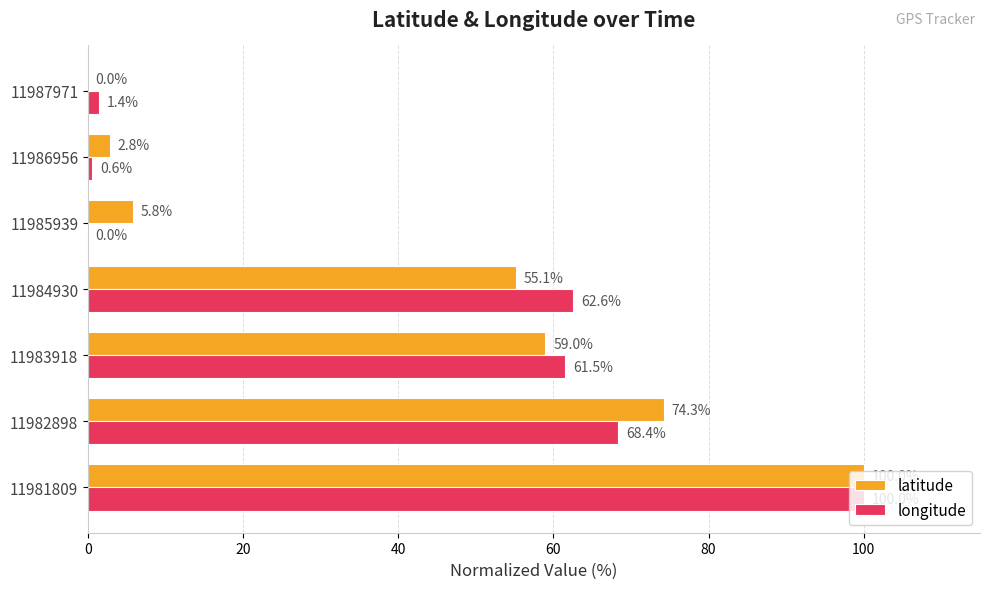

Which series has the largest total across all categories?

latitude